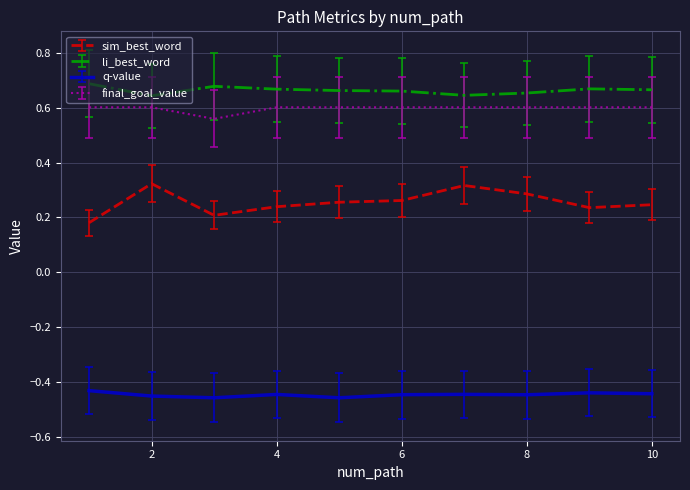

Which series has the largest range (max minus min)?

sim_best_word